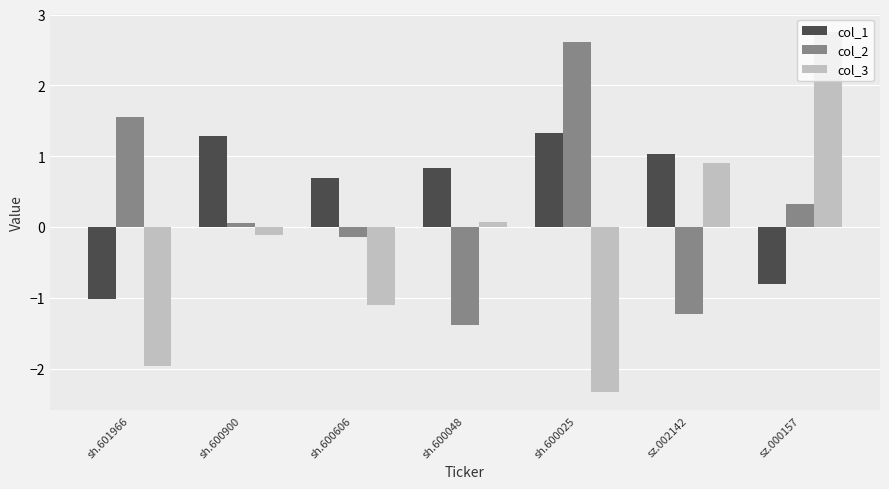

Which category has the lowest value in the col_1 series?

sh.601966